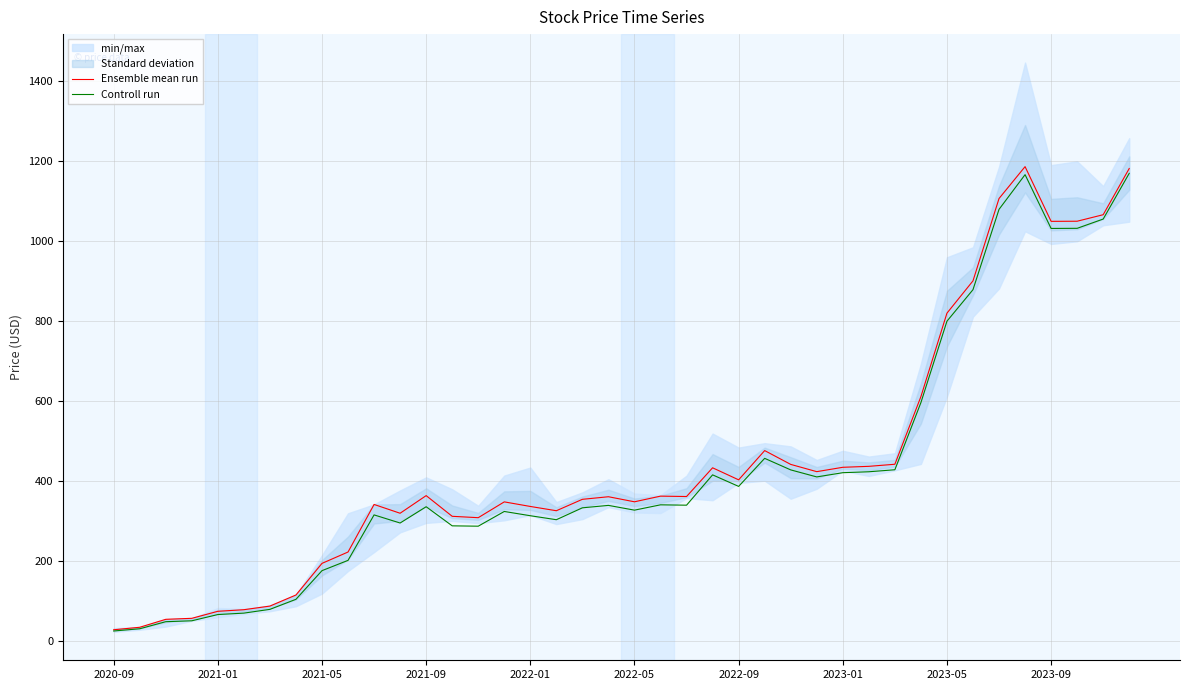

How many interior local peaks does the Ensemble mean run series have?

8